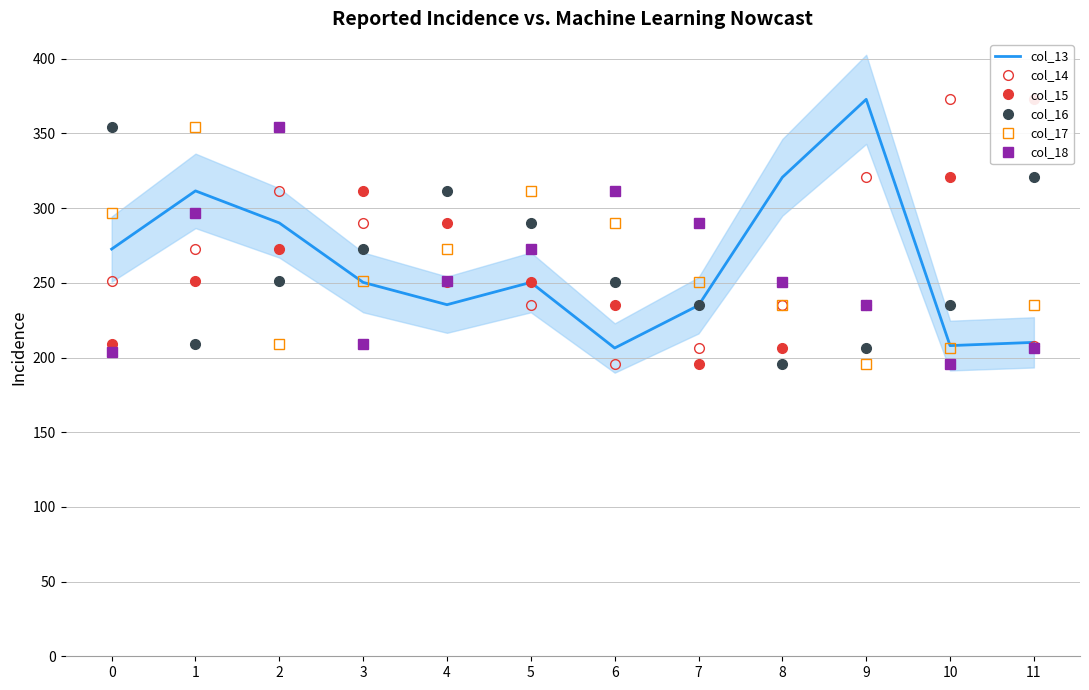

How many interior local valleys does the col_13 series have?

3